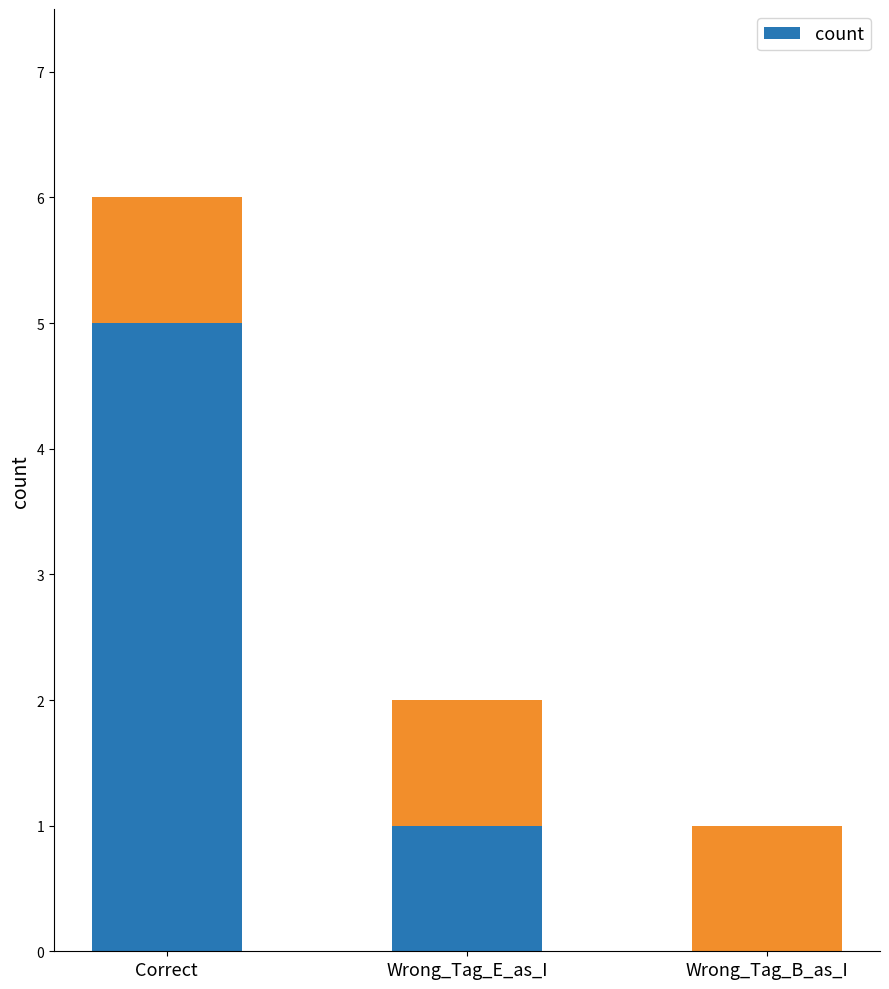

What is the label of the 2nd bar from the right?

Wrong_Tag_E_as_I